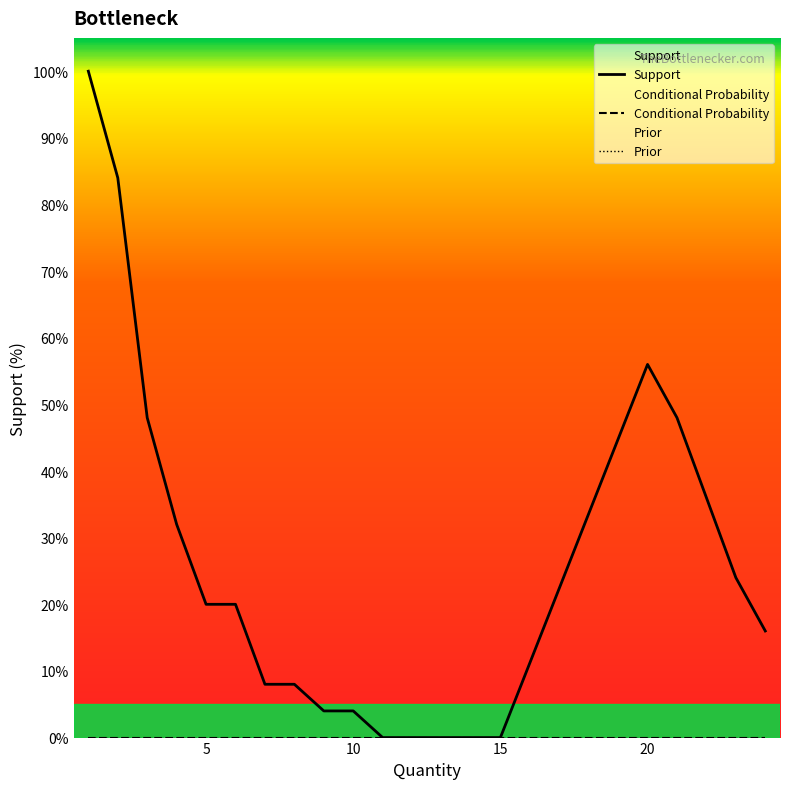

At which category does the chart reach its minimum across all series?

10